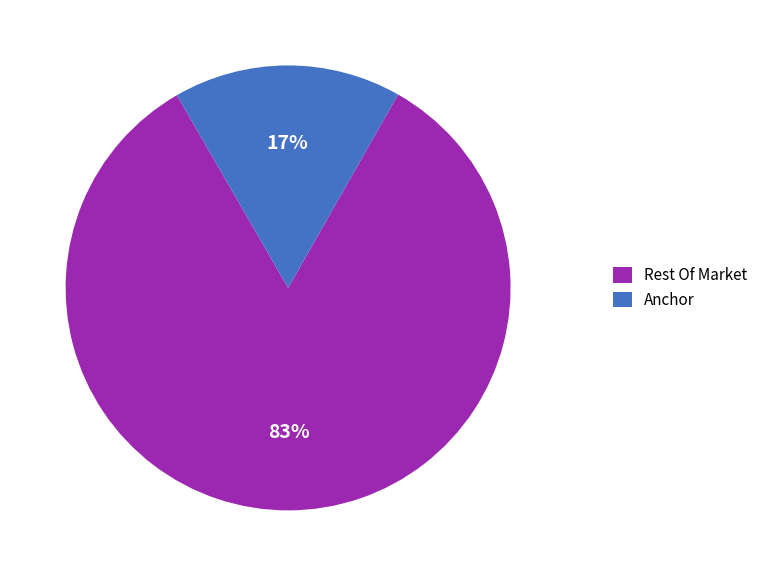

Which slice is the largest?

Rest Of Market